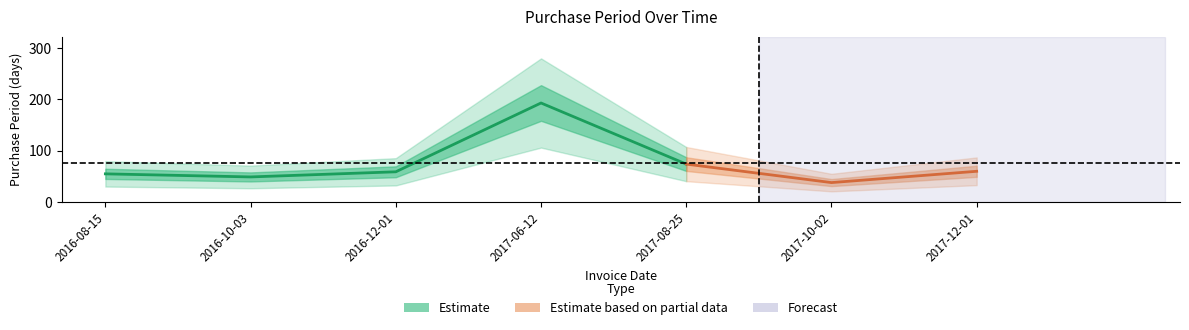

What is the difference between the maximum and minimum values?

155